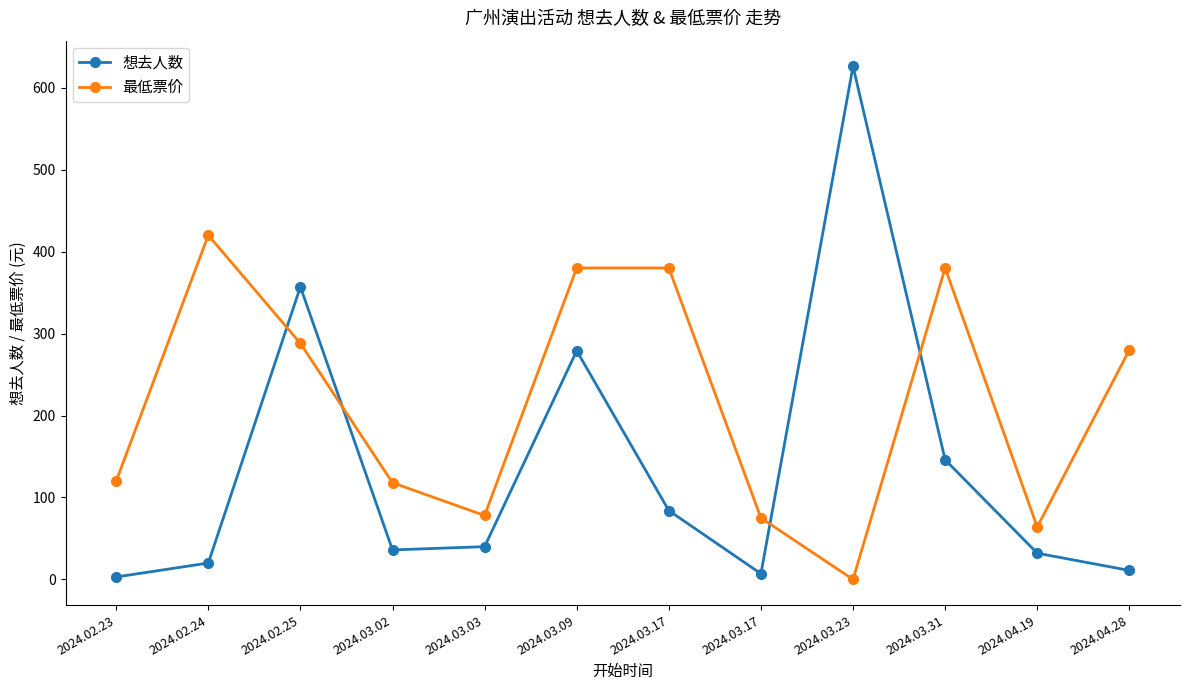

How many interior local valleys does the 最低票价 series have?

3